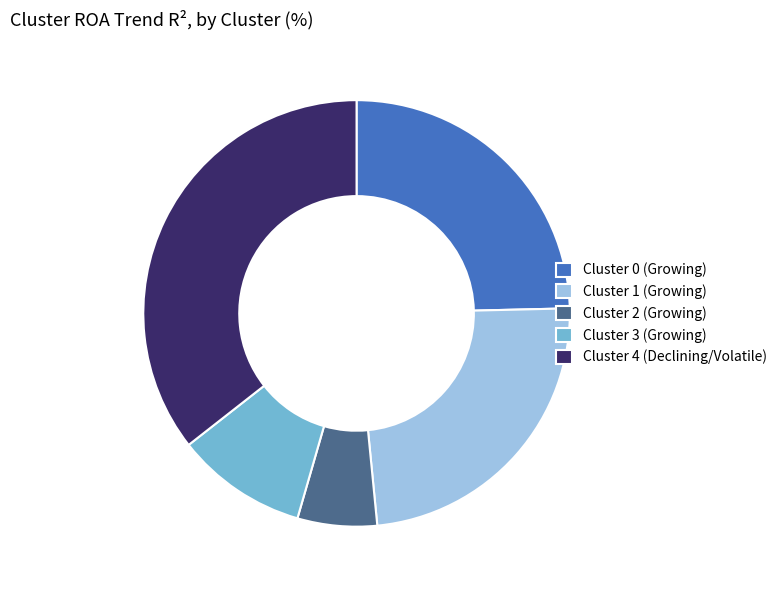

Count the number of slices in the pie.

5